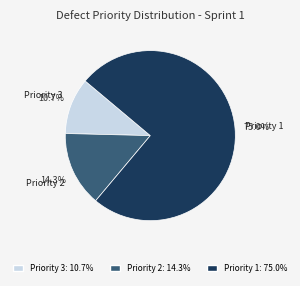

Does any single category account for the majority?

Yes